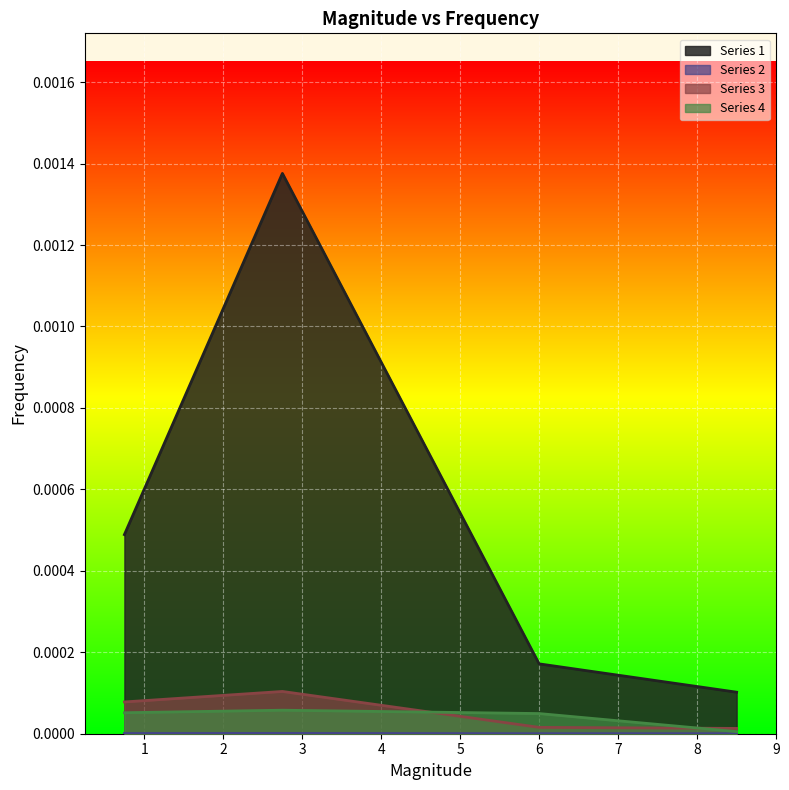

How many series are shown in this chart?

4